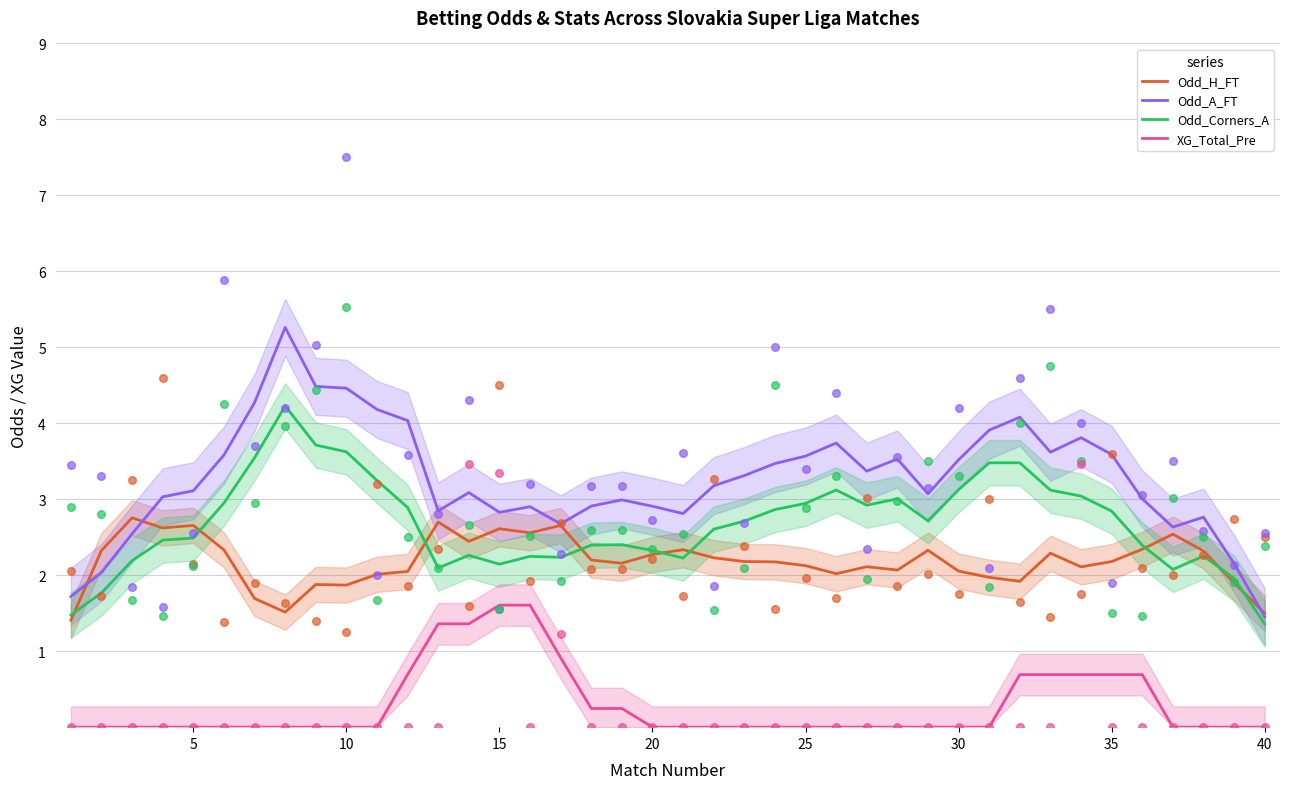

What are all the series names shown in the legend?

Odd_H_FT, Odd_A_FT, Odd_Corners_A, XG_Total_Pre